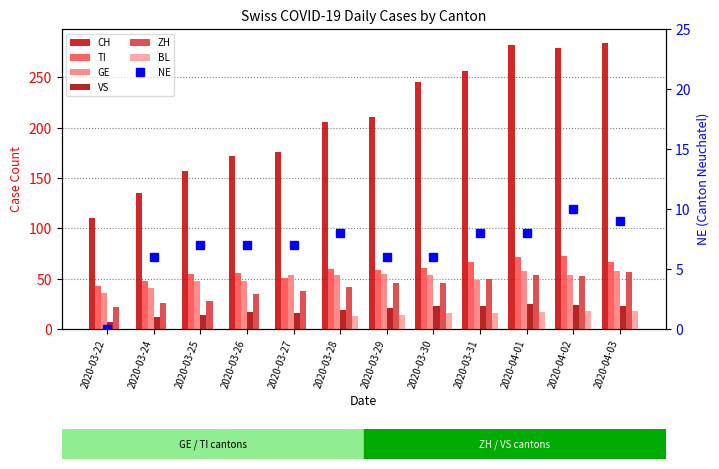

Which category has the highest value in the ZH series?

2020-04-03